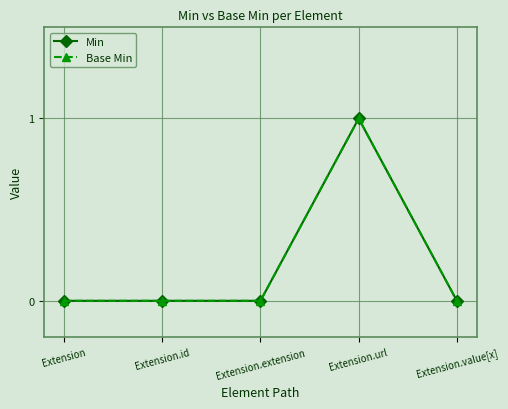

Count the Min values in the range 0 to 1.

5